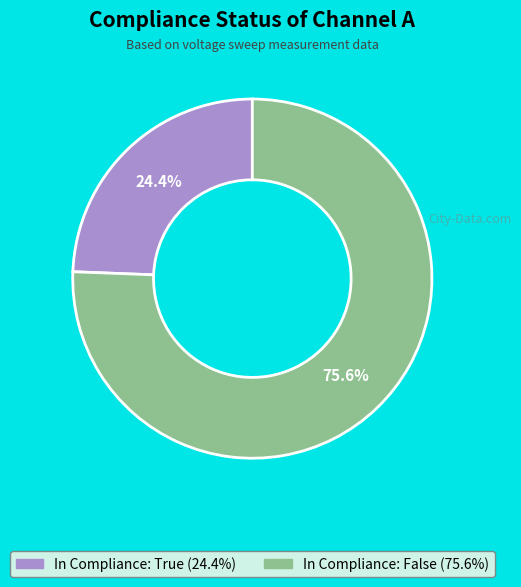

Is there any slice that represents more than half of the pie?

Yes